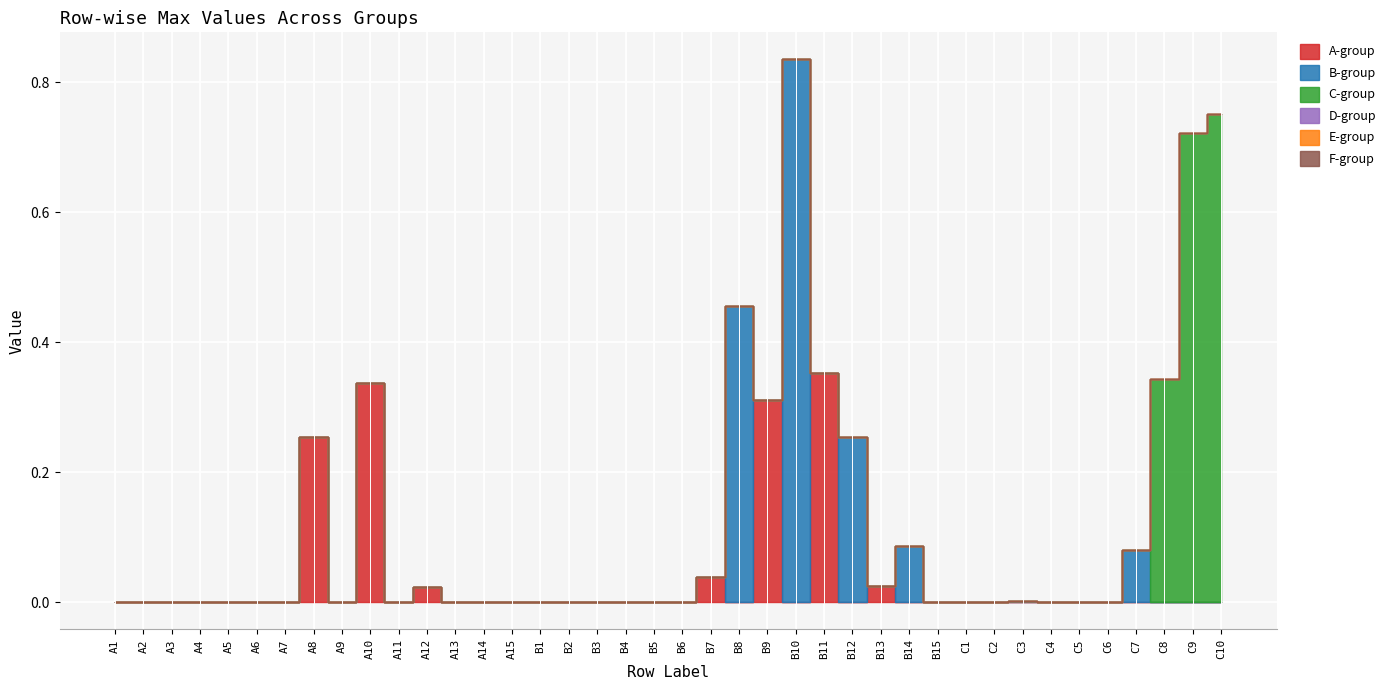

Which category has the highest value in the D-group series?

A1